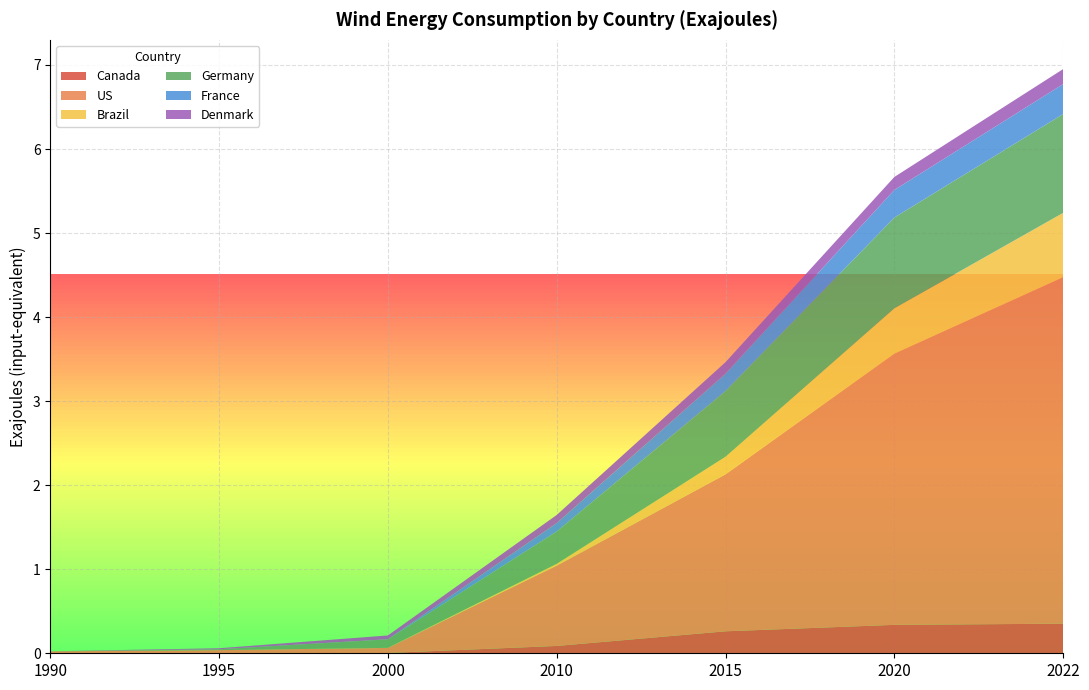

Reading left to right, transcribe all the data shown in this chart.

Canada: 1990=0.0	1995=0.0	2000=0.0	2010=0.1	2015=0.3	2020=0.3	2022=0.4
US: 1990=0.0	1995=0.0	2000=0.1	2010=1.0	2015=1.9	2020=3.2	2022=4.1
Brazil: 1990=0.0	1995=0.0	2000=0.0	2010=0.0	2015=0.2	2020=0.5	2022=0.8
Germany: 1990=0.0	1995=0.0	2000=0.1	2010=0.4	2015=0.8	2020=1.1	2022=1.2
France: 1990=0.0	1995=0.0	2000=0.0	2010=0.1	2015=0.2	2020=0.3	2022=0.4
Denmark: 1990=0.0	1995=0.0	2000=0.0	2010=0.1	2015=0.1	2020=0.2	2022=0.2